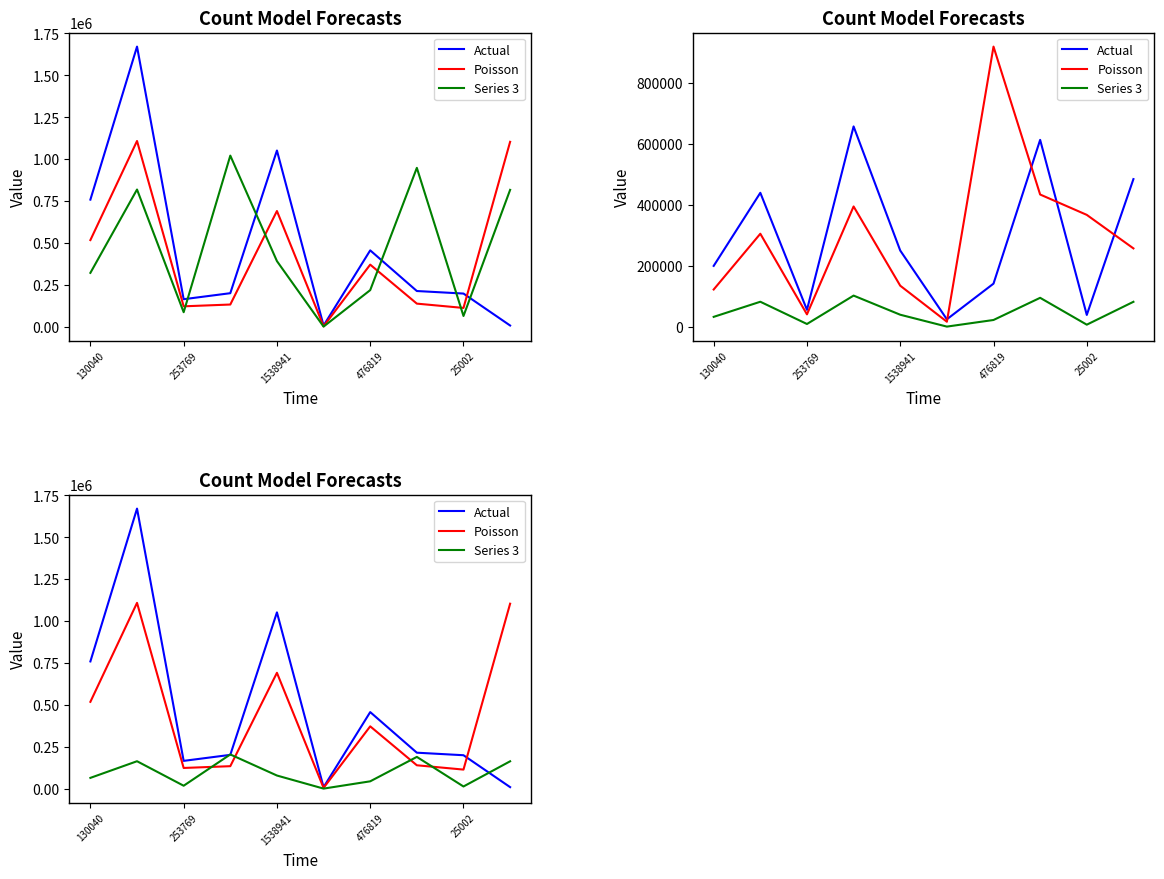

What position from the right is 5?

5